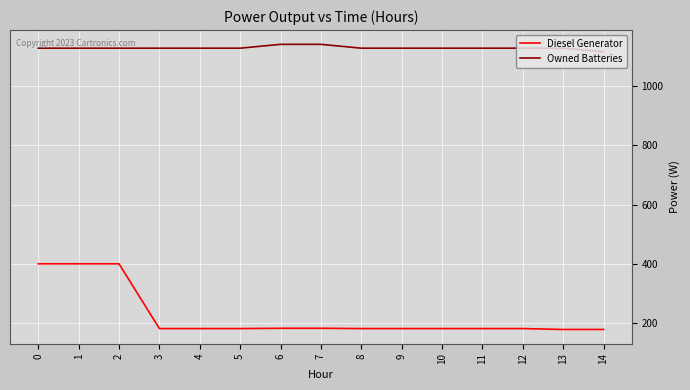

Count the number of data series in this chart.

2